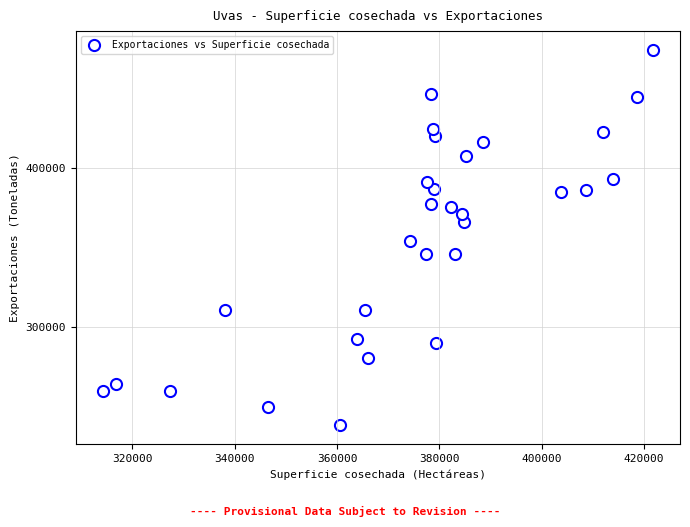

What is the range of Y values (max minus min)?

236276.6